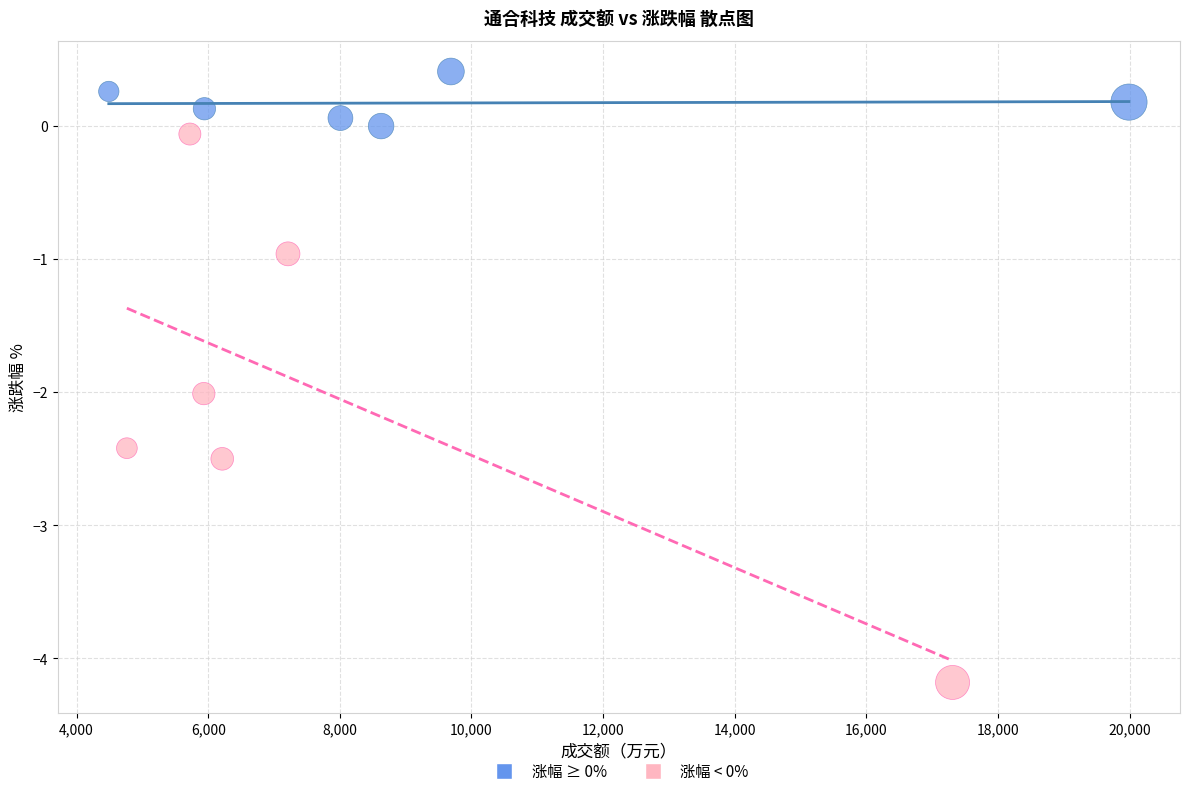

Which series has the largest Y range (max minus min)?

涨幅 < 0%